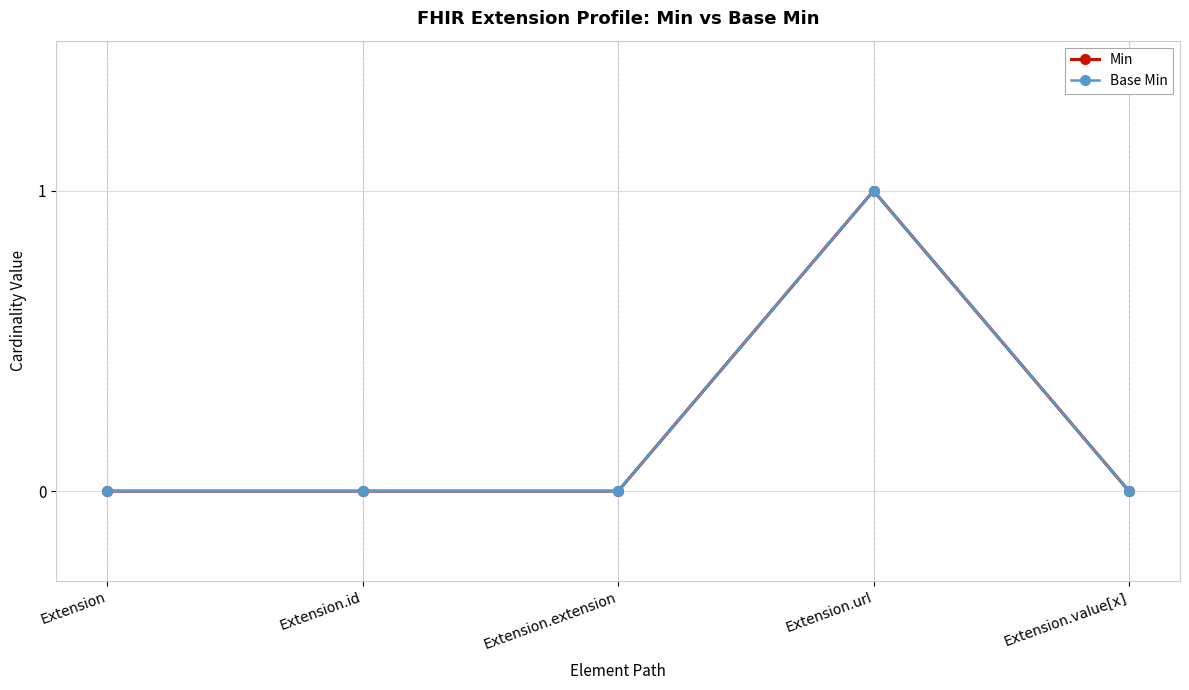

Which series has the largest total across all categories?

Min